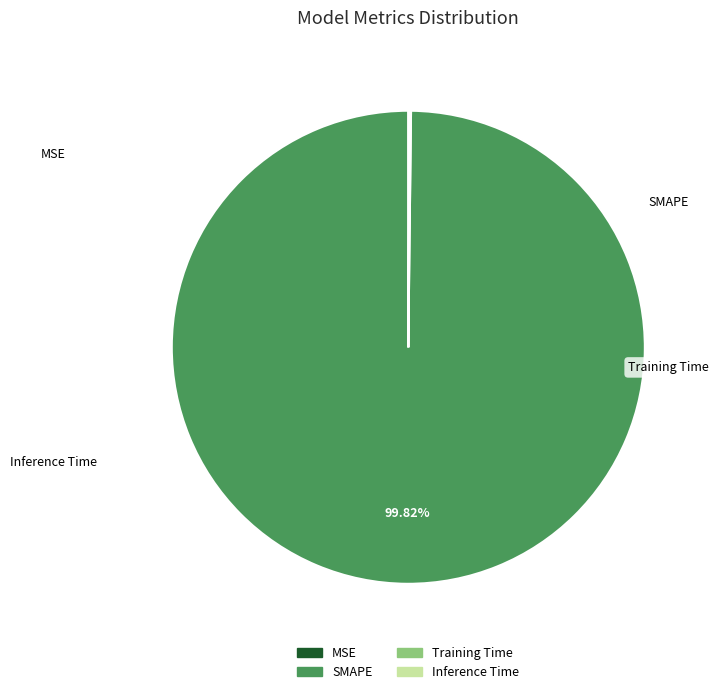

Between MSE and Inference Time, which is larger?

Inference Time